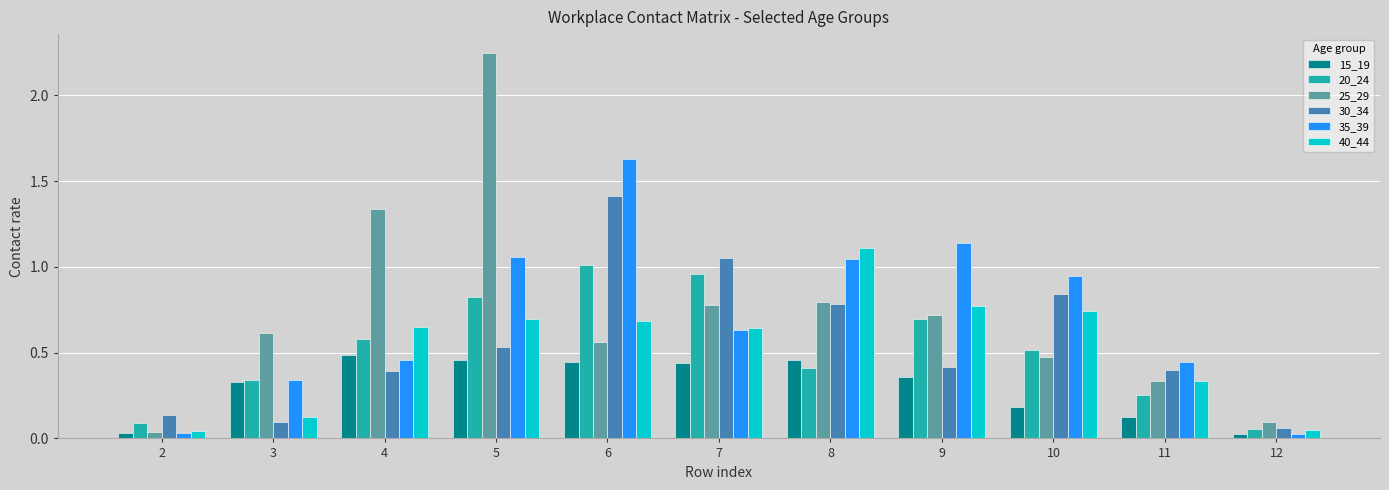

Which series has the widest spread of values?

25_29